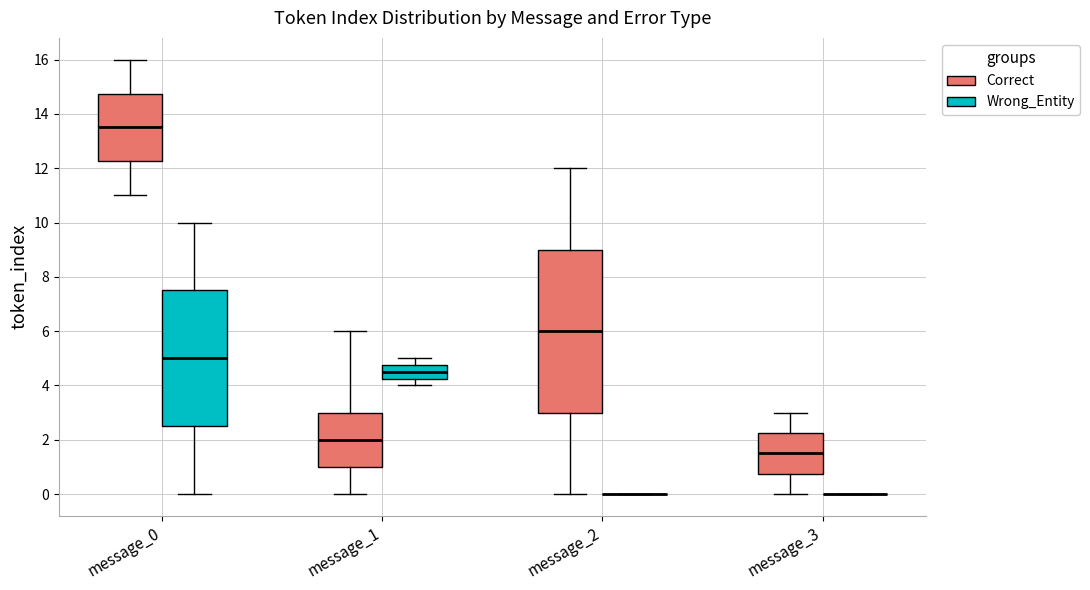

Reading left to right, transcribe this box plot: for each box, give where its median line is, the range the box spans, and where its two whiskers end, as read against the y-axis. The values are not printed on the chart, so give them approximately, as read against the axis.

message_0 (Correct): median 13.6, box 12.2 to 14.8, whiskers 11.0 to 16.0
message_0 (Wrong_Entity): median 5.0, box 2.6 to 7.6, whiskers 0.0 to 10.0
message_1 (Correct): median 2.0, box 1.0 to 3.0, whiskers 0.0 to 6.0
message_1 (Wrong_Entity): median 4.6, box 4.2 to 4.8, whiskers 4.0 to 5.0
message_2 (Correct): median 6.0, box 3.0 to 9.0, whiskers 0.0 to 12.0
message_2 (Wrong_Entity): box collapsed to a line at 0.0, whiskers 0.0 to 0.0
message_3 (Correct): median 1.6, box 0.8 to 2.2, whiskers 0.0 to 3.0
message_3 (Wrong_Entity): box collapsed to a line at 0.0, whiskers 0.0 to 0.0